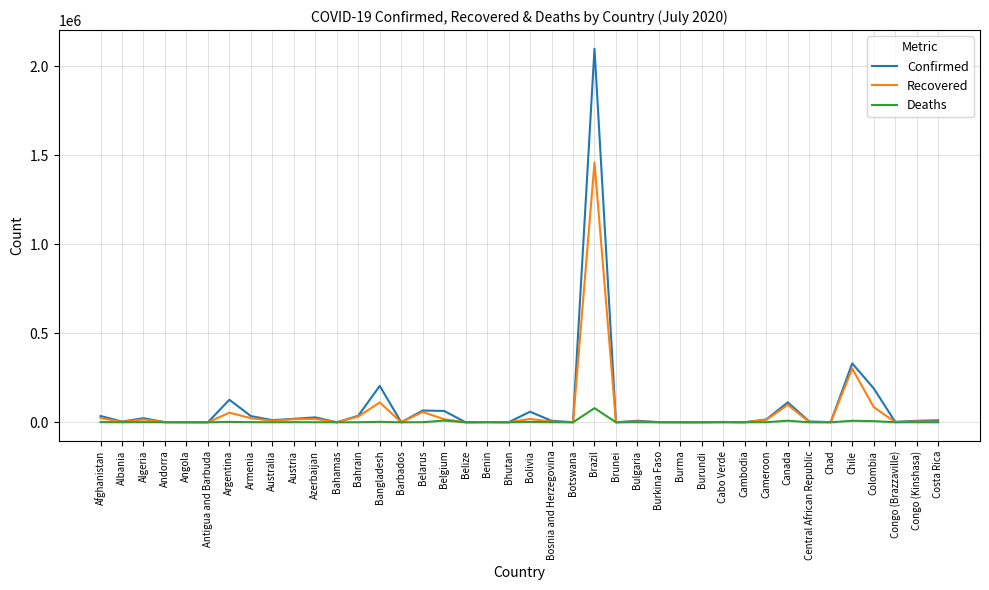

What is the maximum value shown in the chart?

2098389